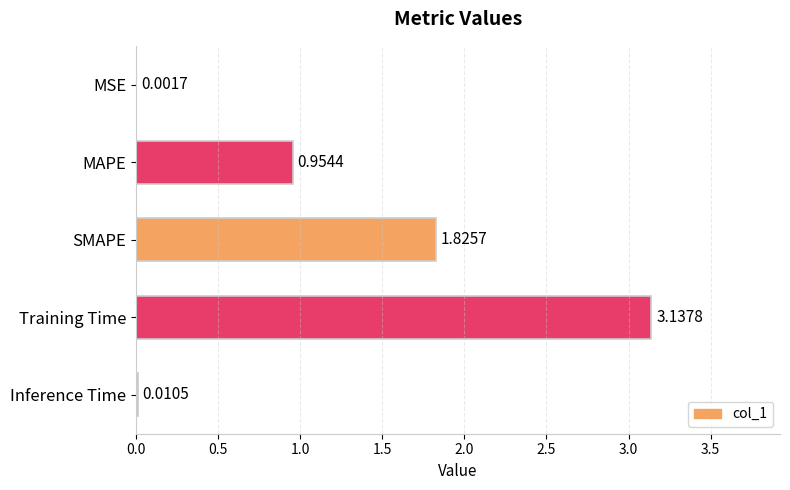

What is the change in value from MSE to Training Time?

+3.1